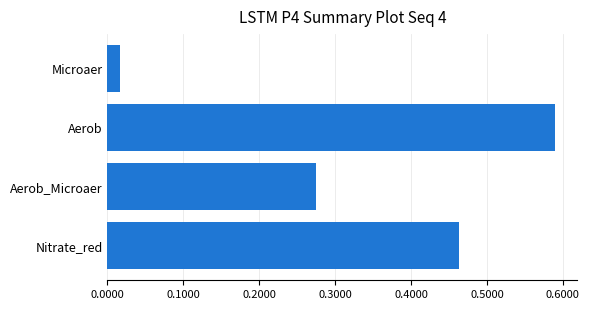

Which category has the highest value across all series?

Aerob